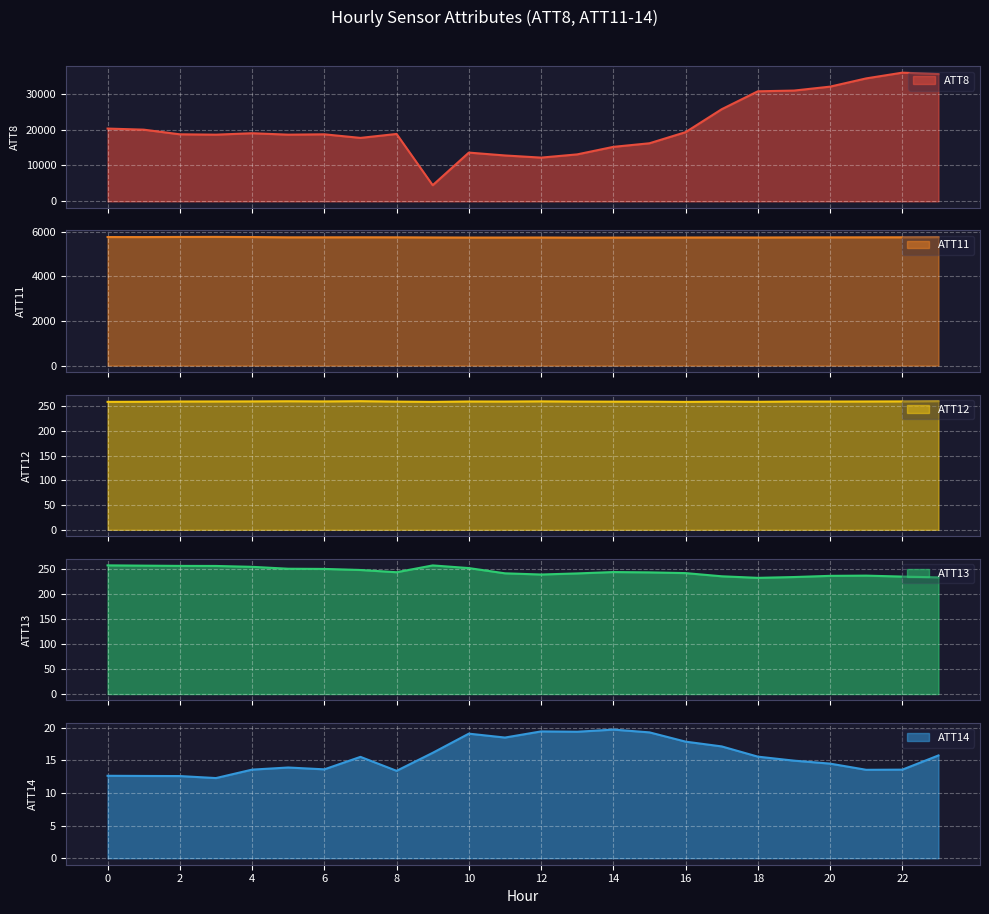

Which label corresponds to the smallest value in the chart?

3